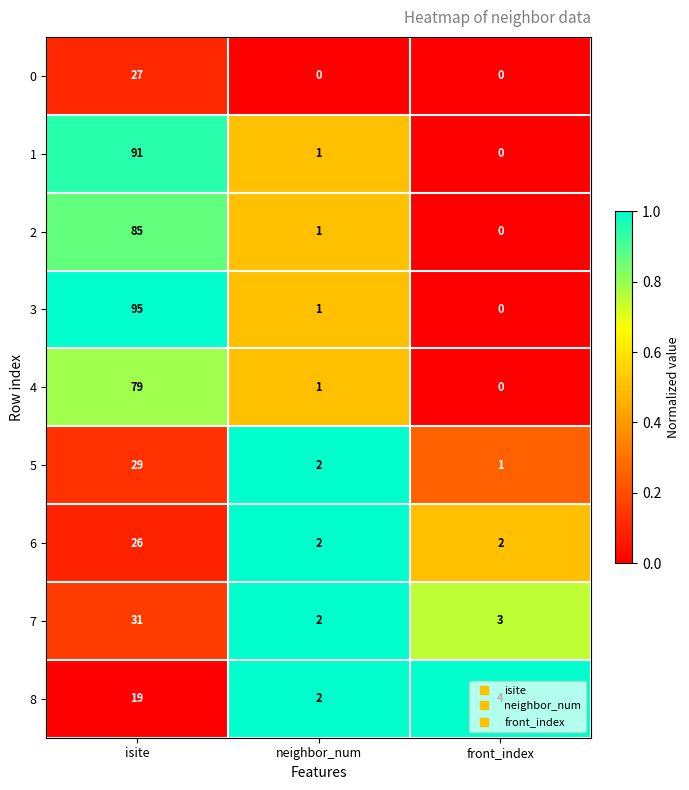

What is the difference between the maximum and minimum values in the 0 series?

27